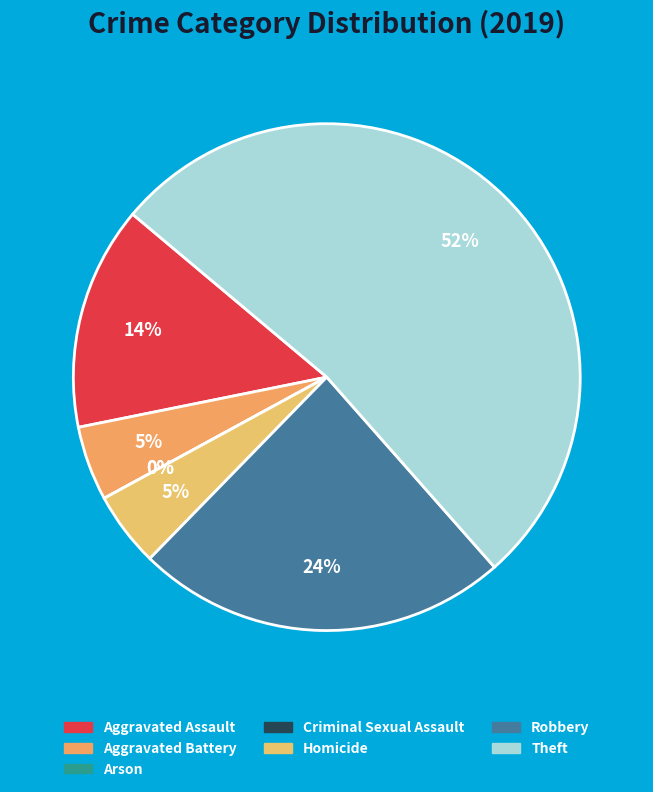

What is the total percentage of Homicide and Arson?

4.8%